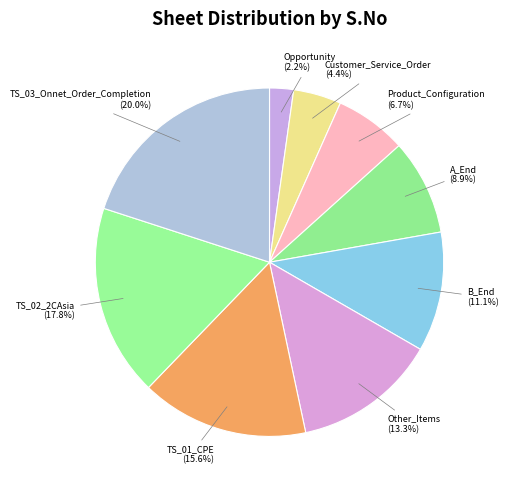

Approximately how many times larger is the value at Opportunity compared to B_End?

0.2